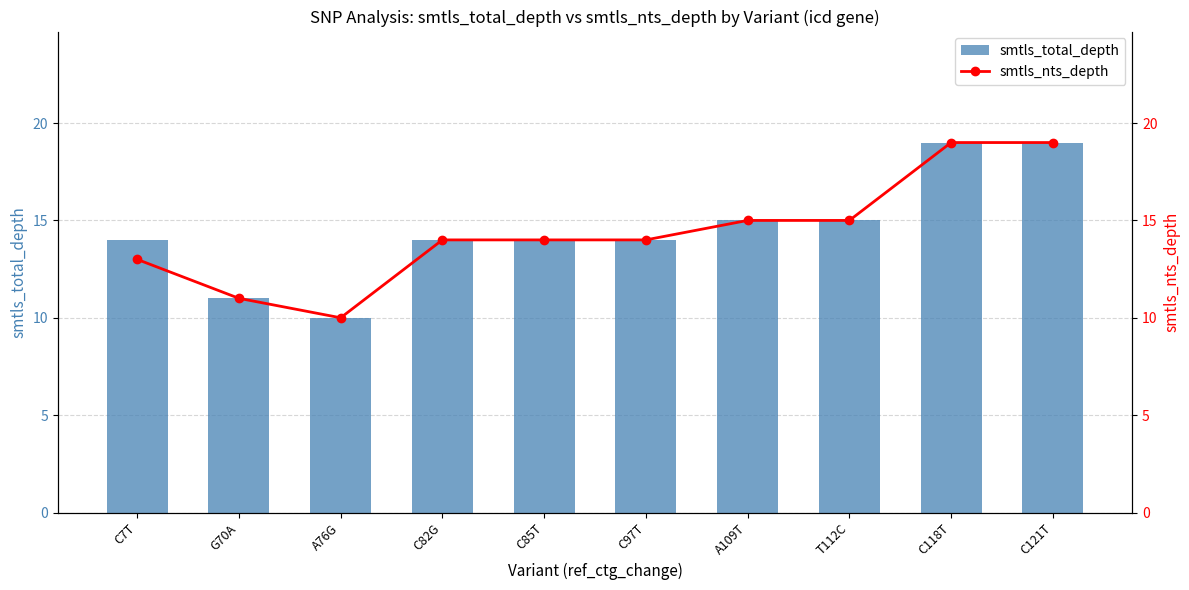

True or false: smtls_total_depth has a value of 14 at C7T.

True